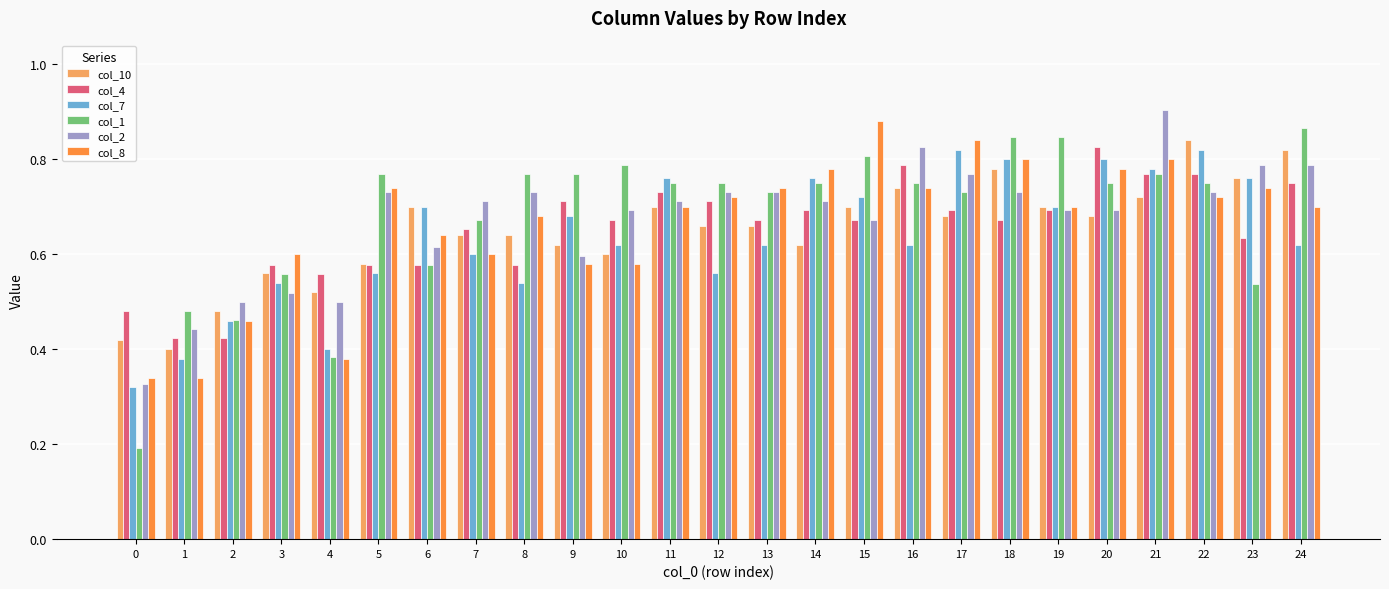

How many bars are there in total?

150